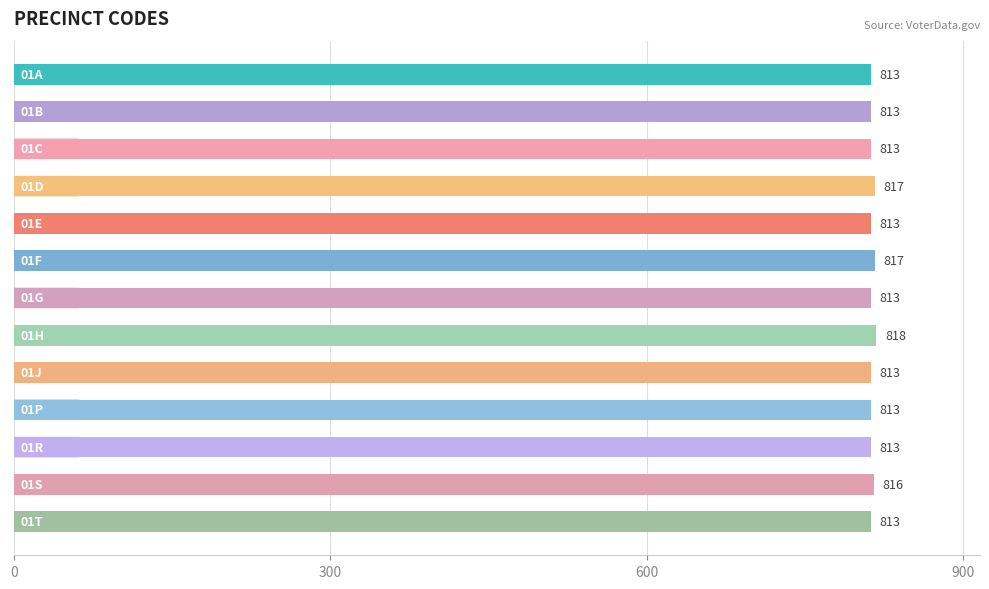

What is the value of the 13th bar from the top?

813